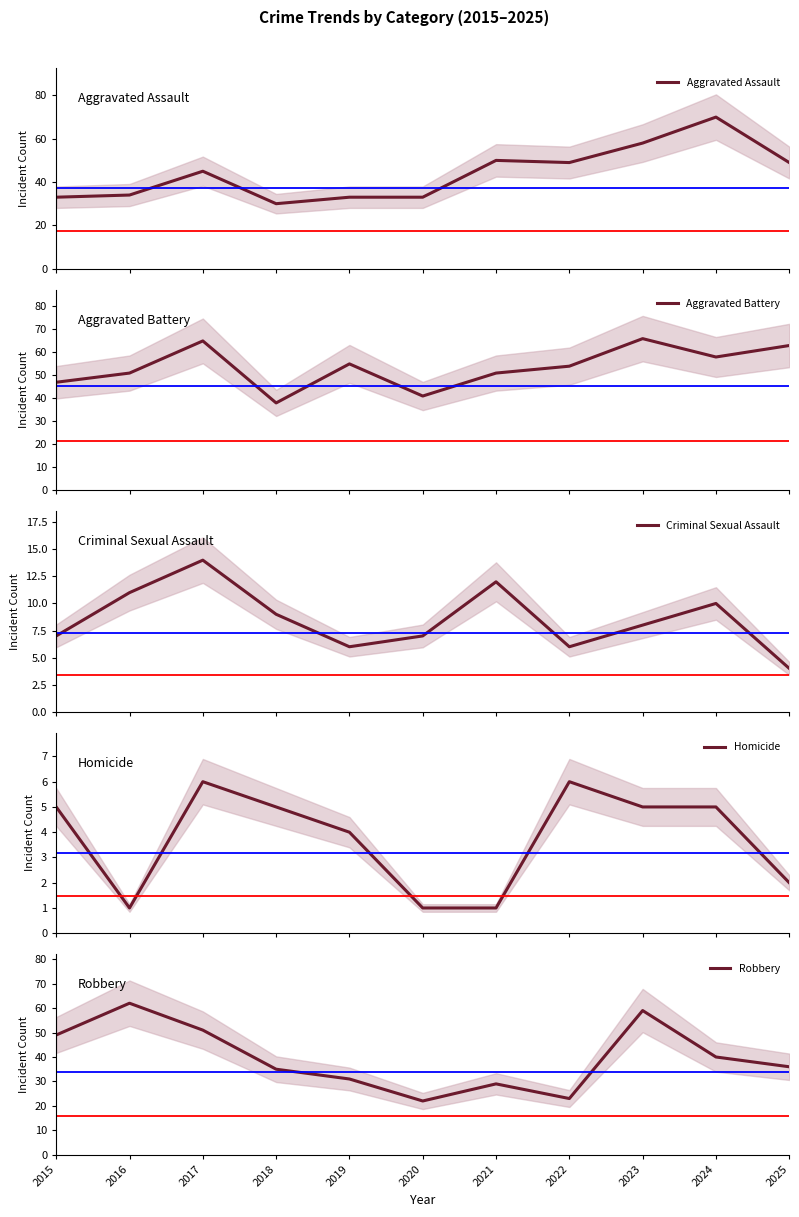

True or false: Criminal Sexual Assault and Aggravated Assault intersect in this chart.

False